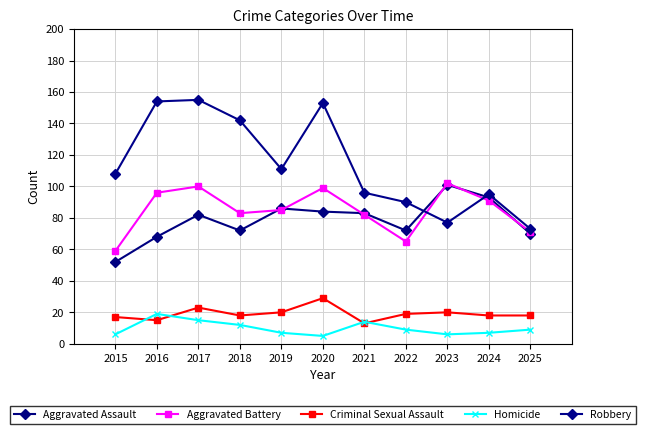

What is the difference between the maximum and minimum values in the Aggravated Battery series?

43